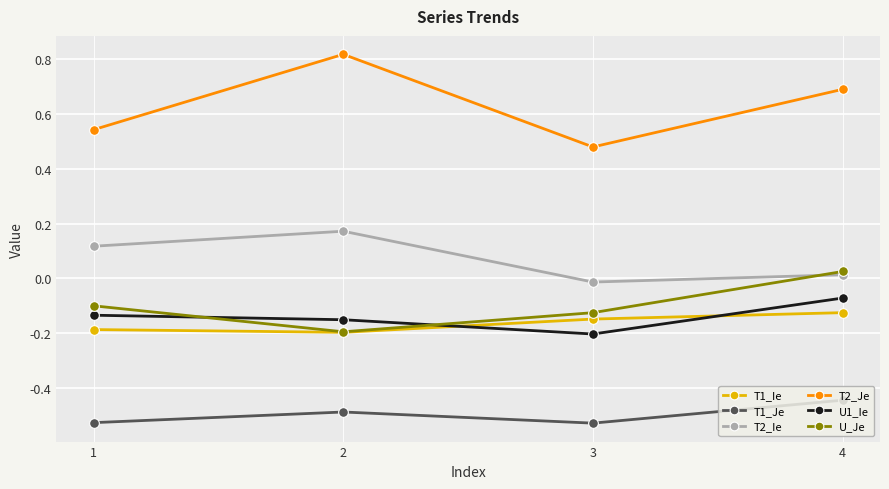

At how many categories does at least one series exceed 0?

4